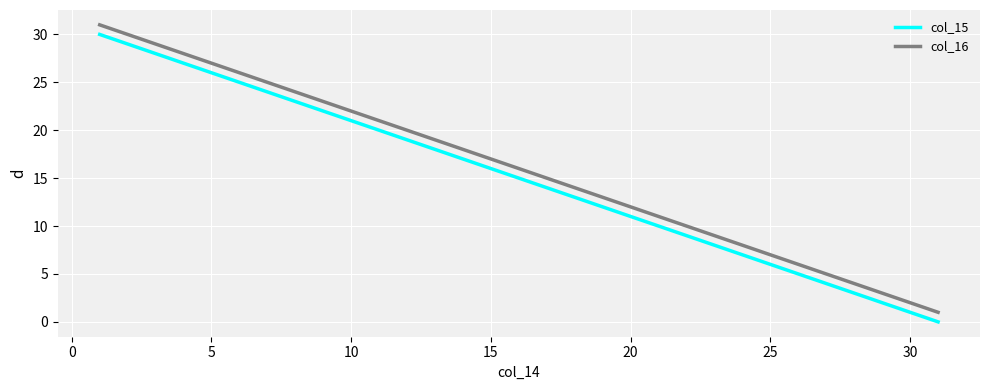

True or false: col_15 and col_16 intersect in this chart.

False